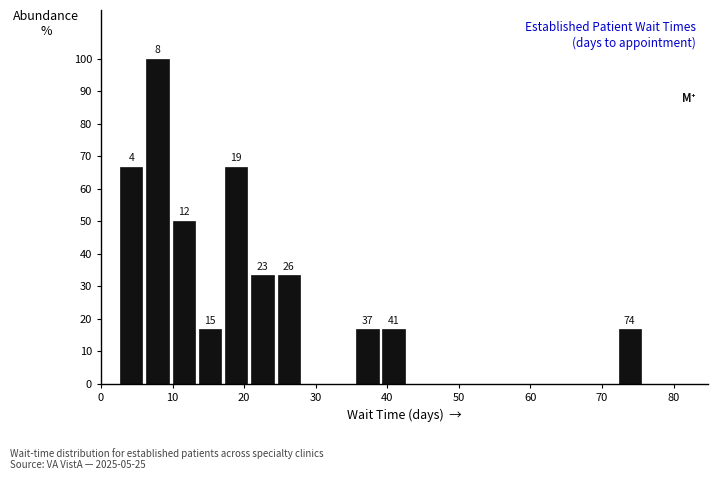

Around what value on the x-axis is the tallest bar? Give the approximate position of its centre, as read against the axis.

8